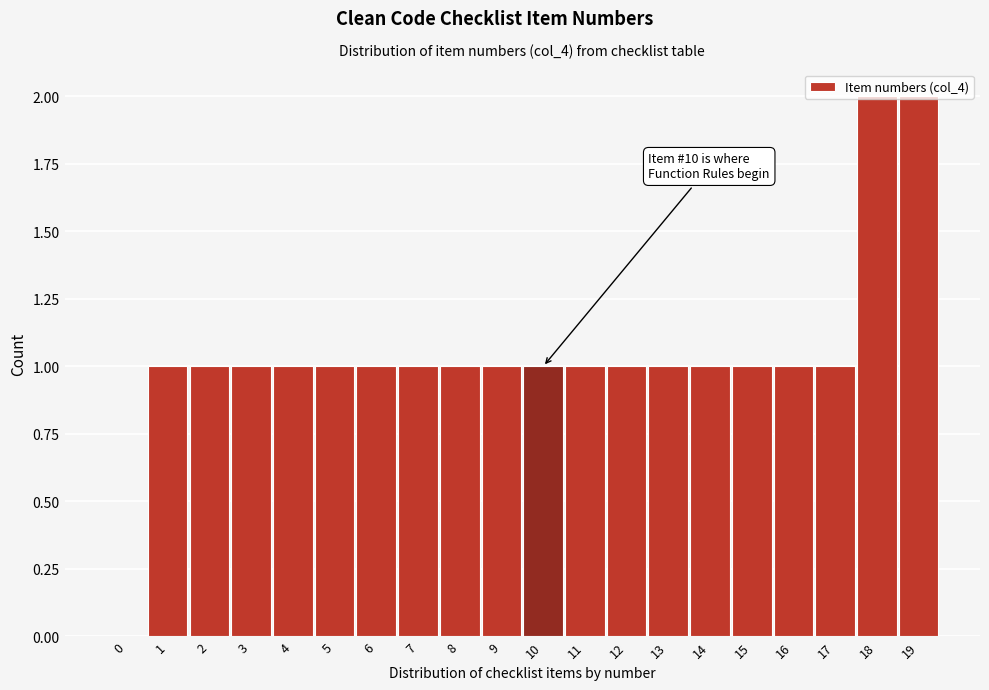

What is the sum of all values?

21